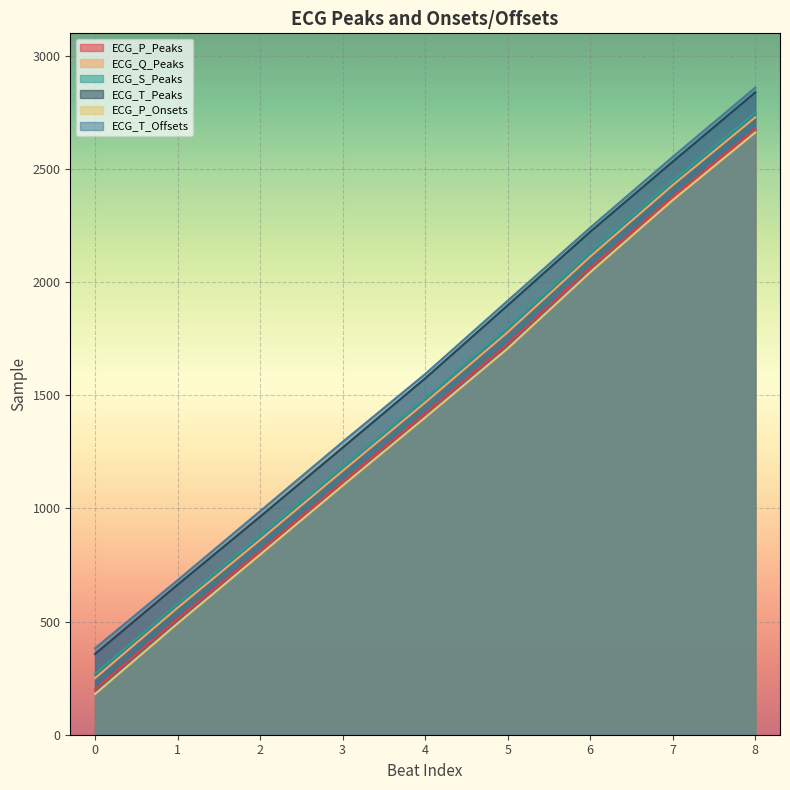

At 6, list the series in order from smallest to largest.

ECG_P_Onsets, ECG_P_Peaks, ECG_Q_Peaks, ECG_S_Peaks, ECG_T_Peaks, ECG_T_Offsets